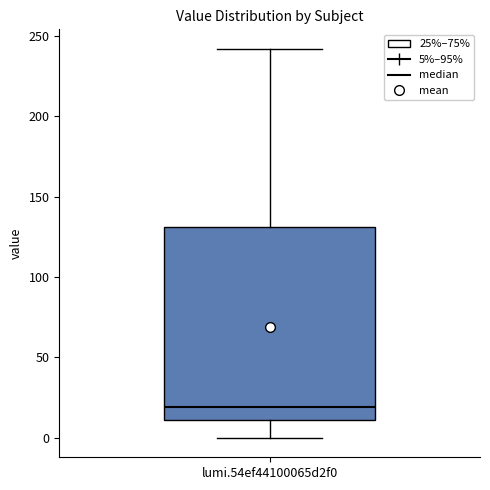

Where is the upper edge of the box for lumi.54ef44100065d2f0 on the y-axis? The values are not printed on the chart, so give them approximately, as read against the axis.

130